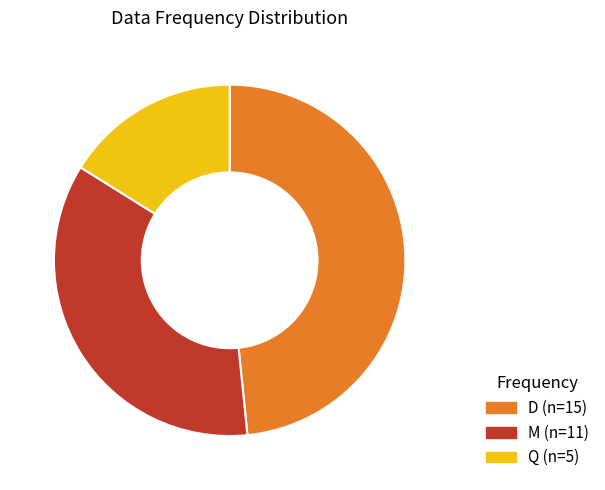

True or false: M accounts for 35% of the total.

True